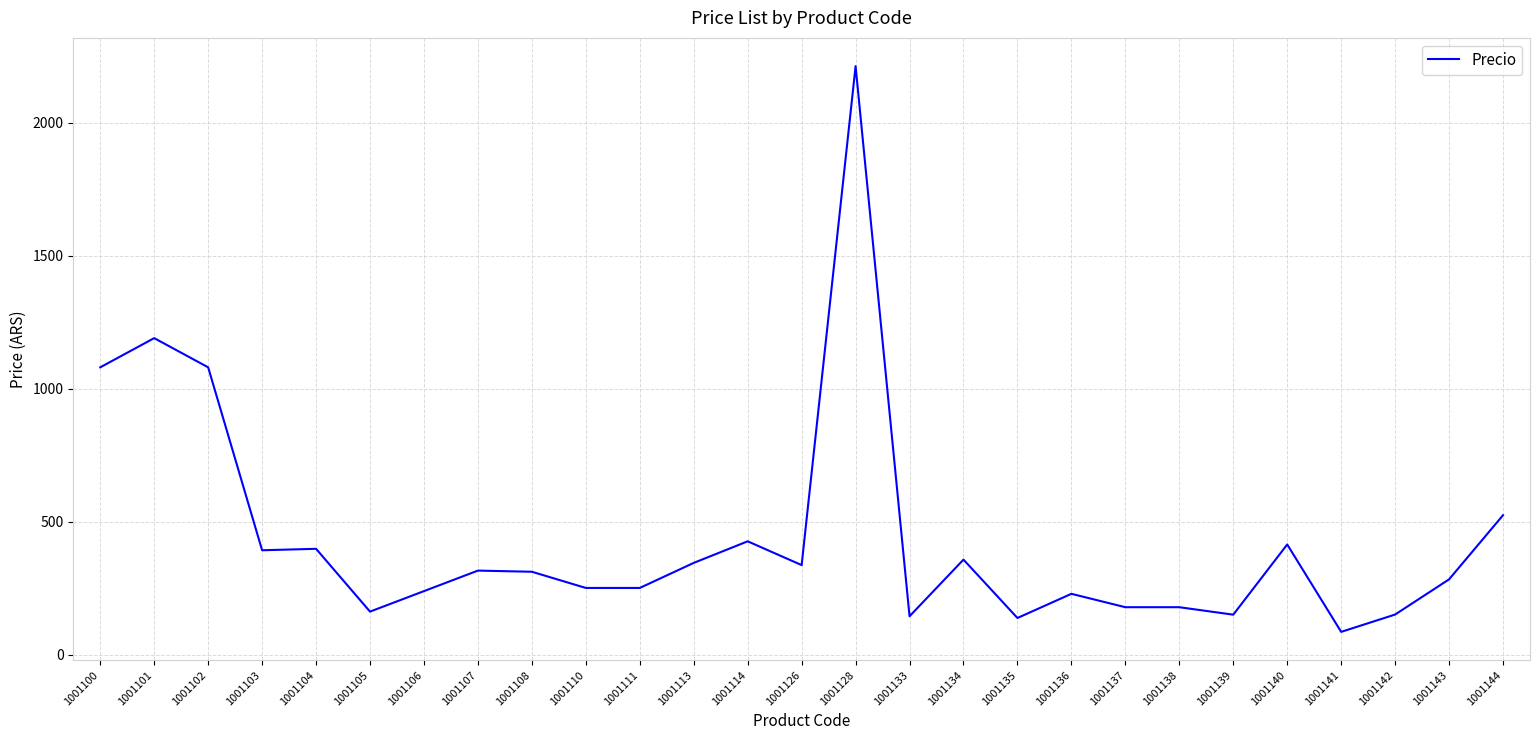

At which category does the data reach its first local peak?

1001101